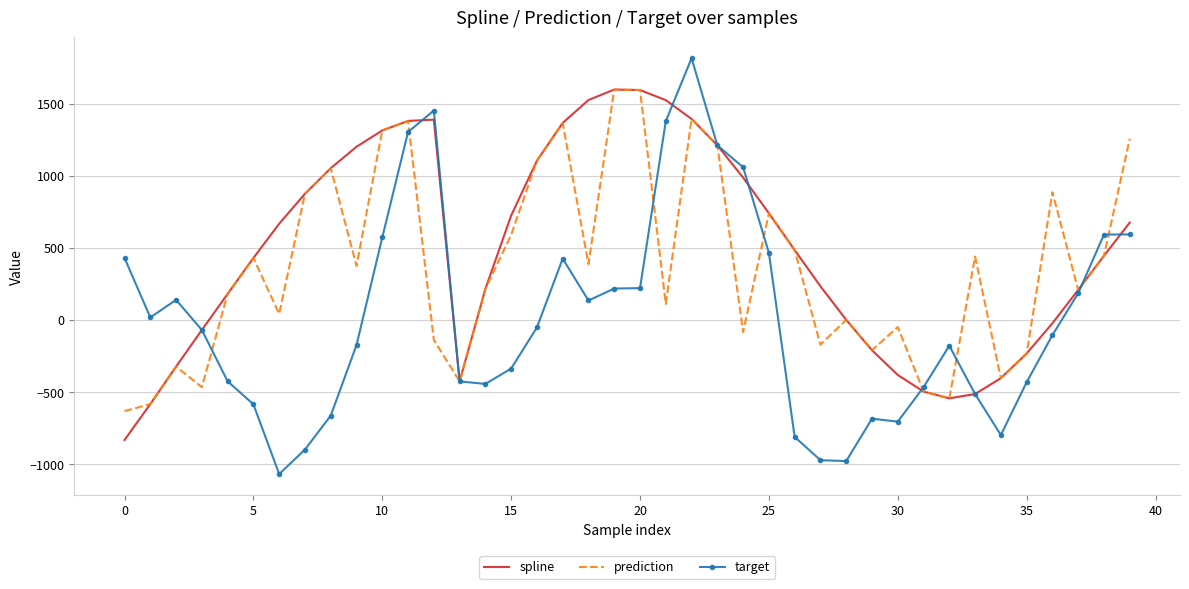

Which series has the widest spread of values?

target